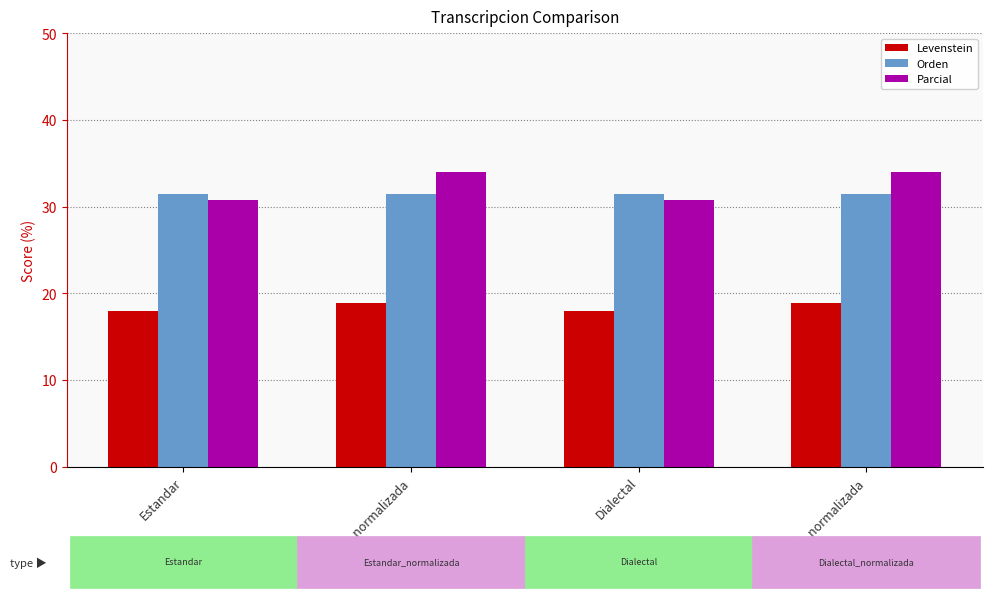

What is the approximate value of Parcial at Estandar?

30.8